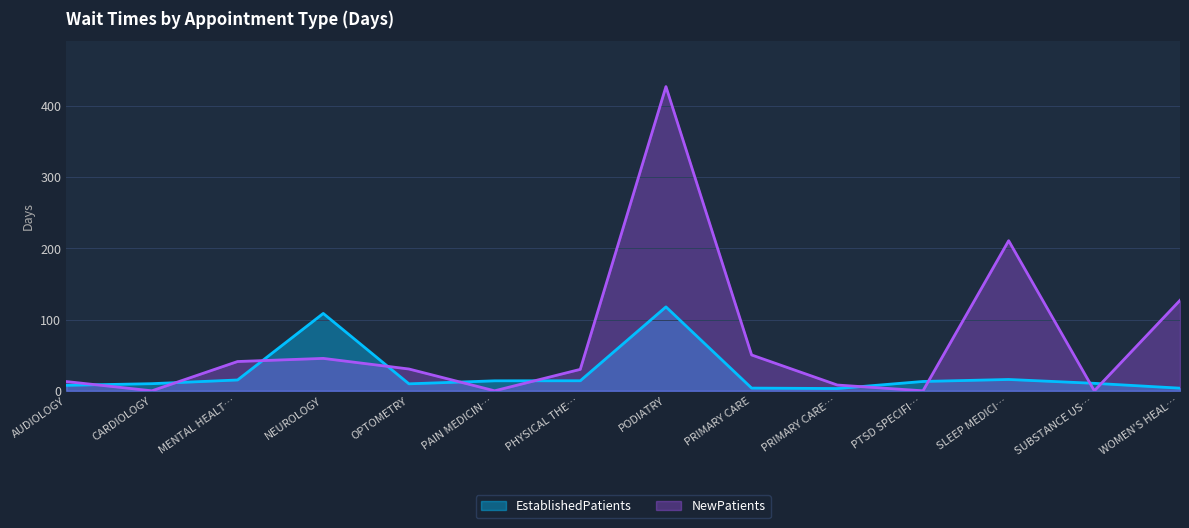

Which category has the highest value across all series?

PODIATRY